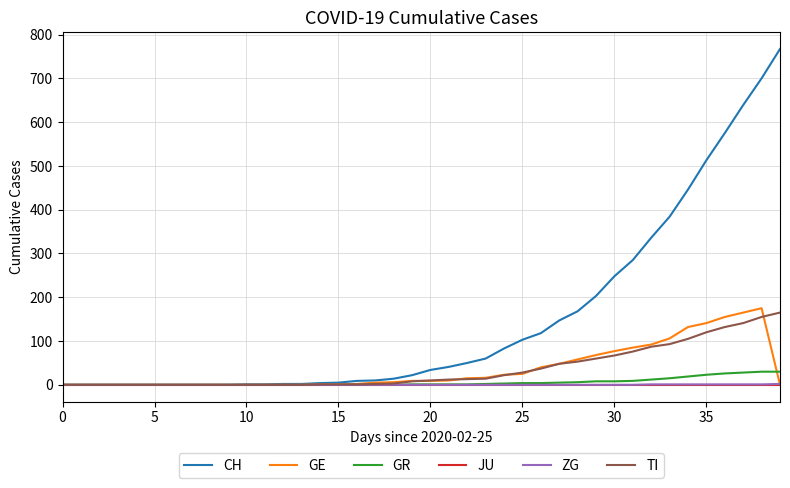

What are all the series names shown in the legend?

CH, GE, GR, JU, ZG, TI